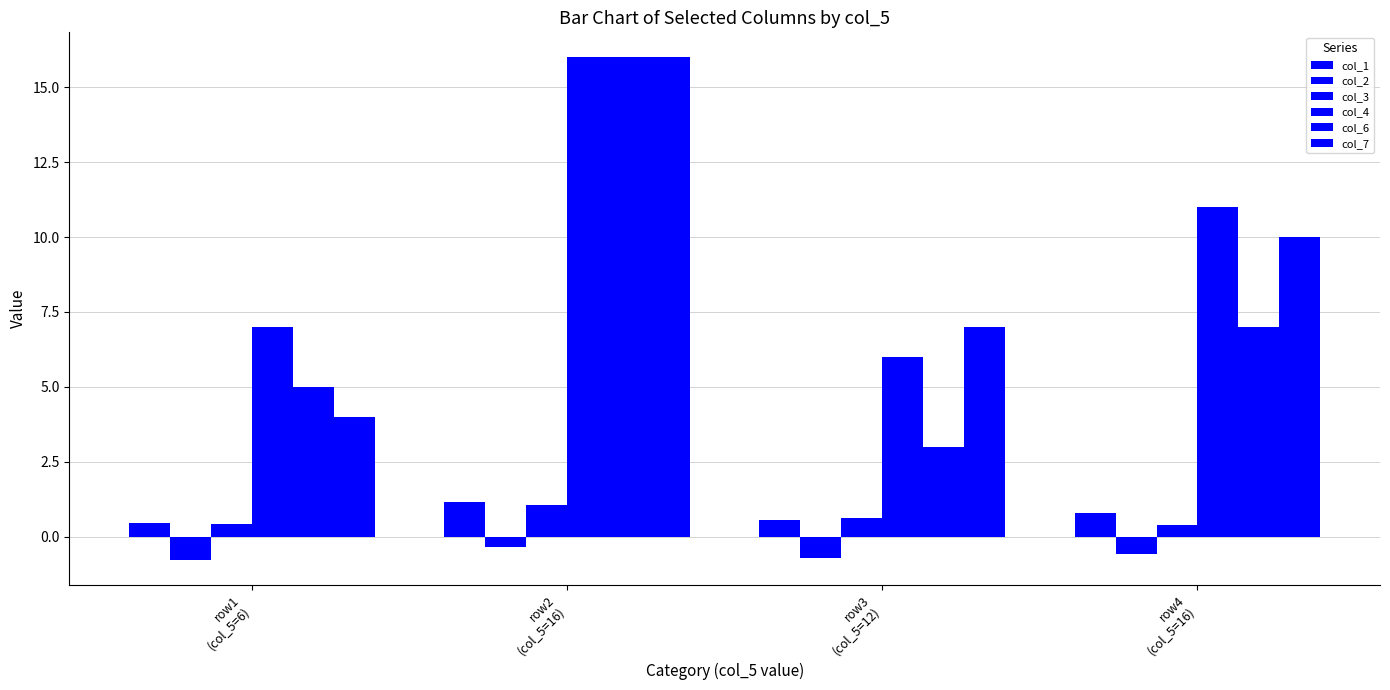

What is the maximum value shown in the chart?

16.0